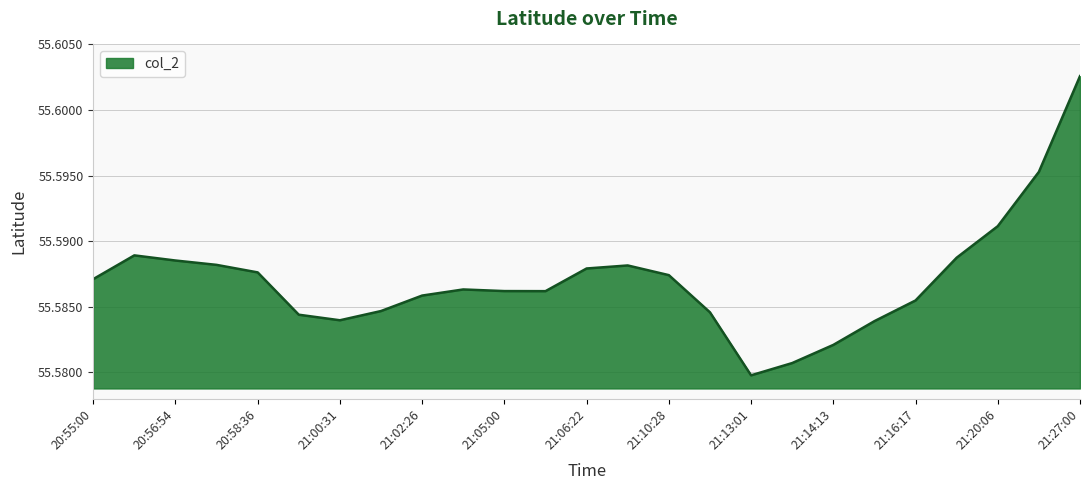

How many lines are shown in the chart?

1